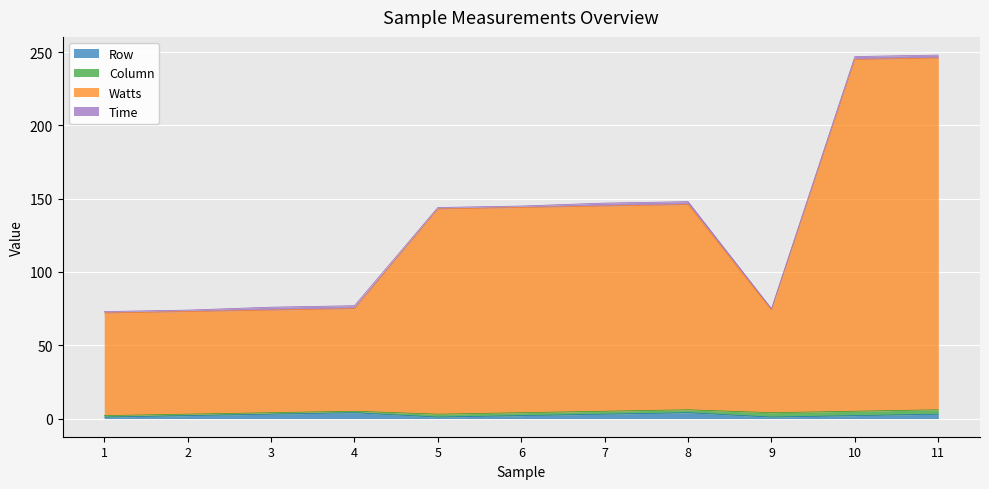

True or false: Watts and Row intersect in this chart.

False